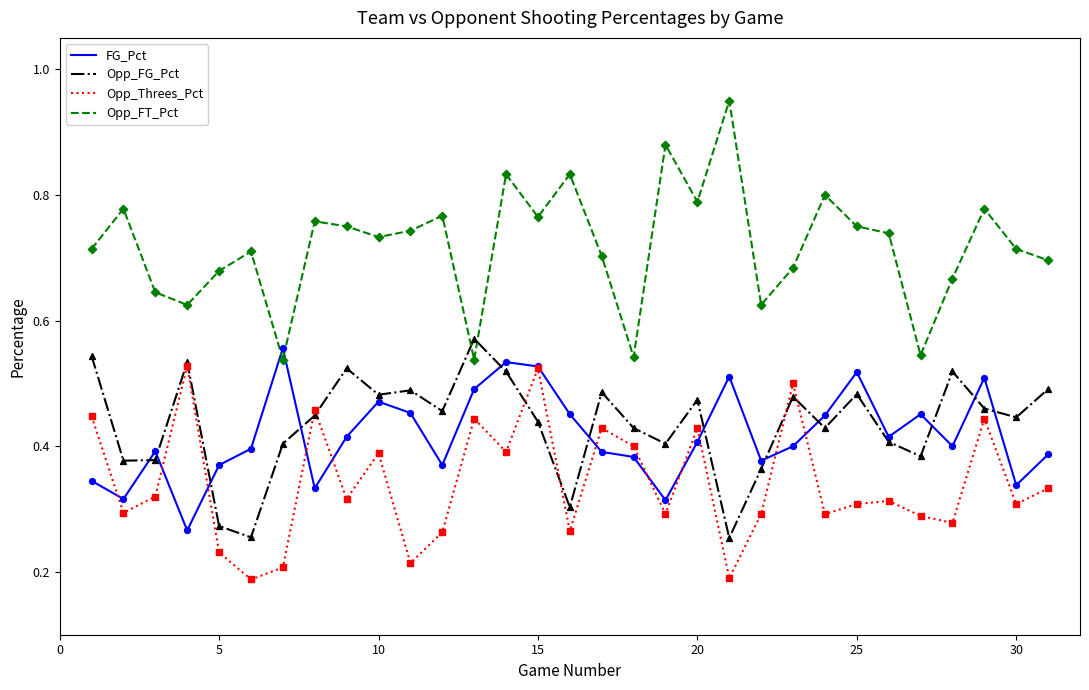

What are all the series names shown in the legend?

FG_Pct, Opp_FG_Pct, Opp_Threes_Pct, Opp_FT_Pct